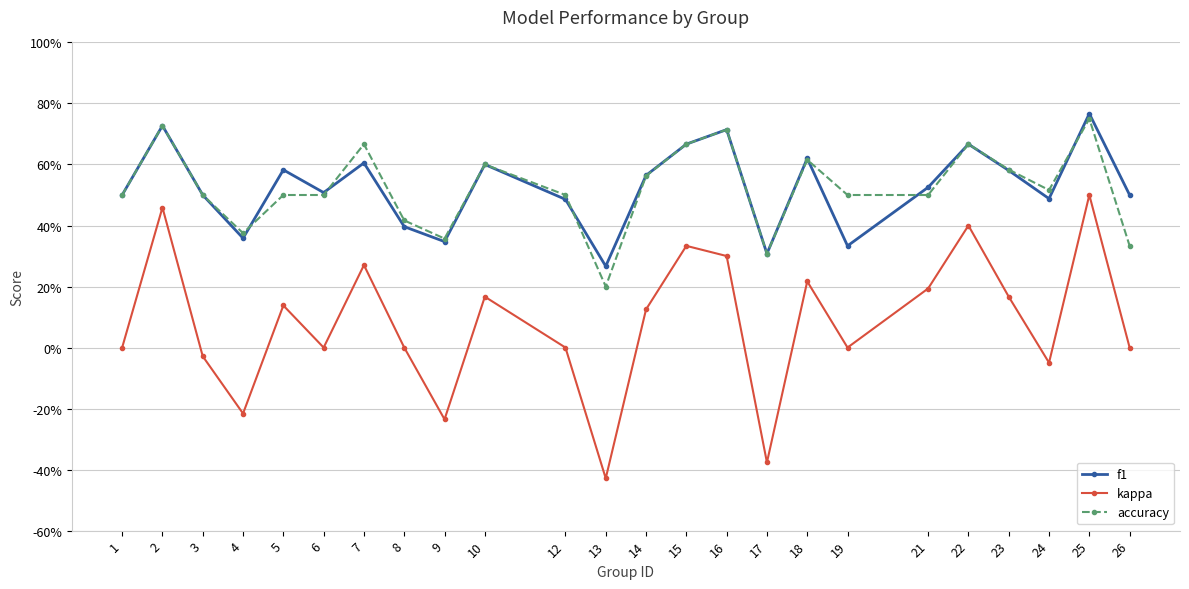

Which series has the largest total across all categories?

f1